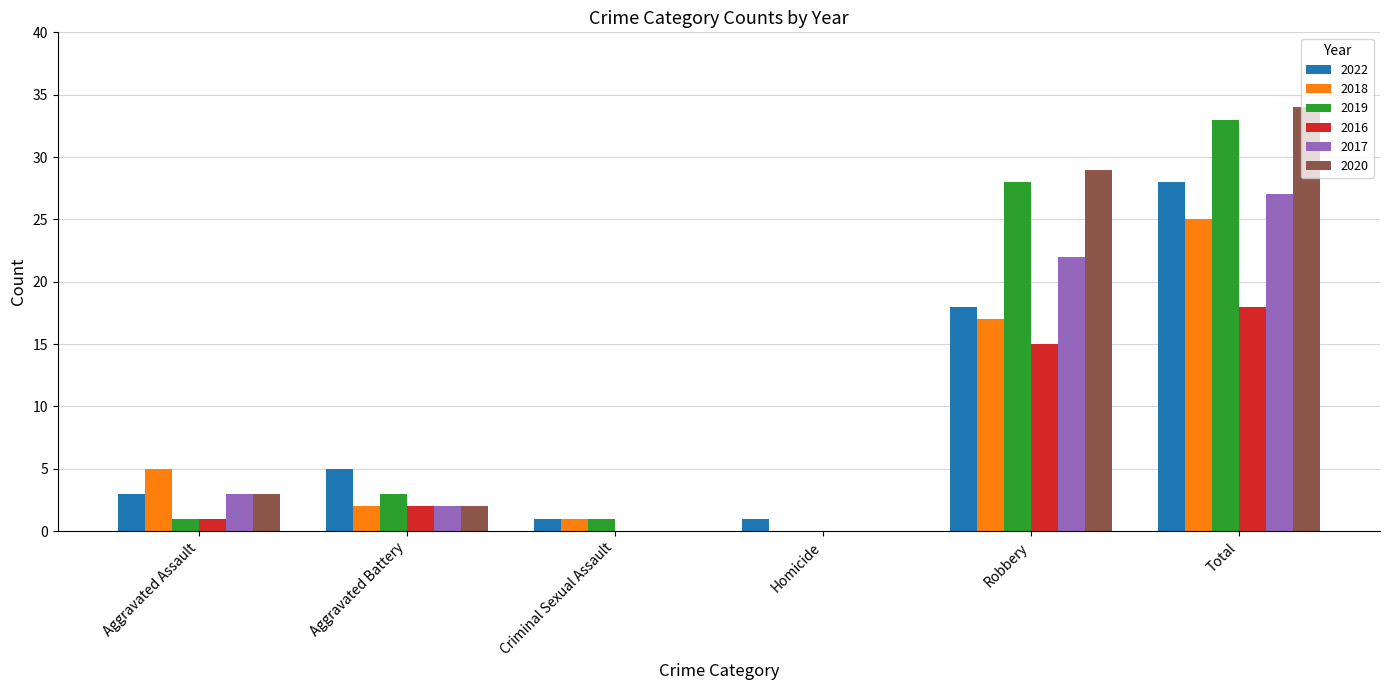

The value of 2018 at Homicide is 9. True or false?

False